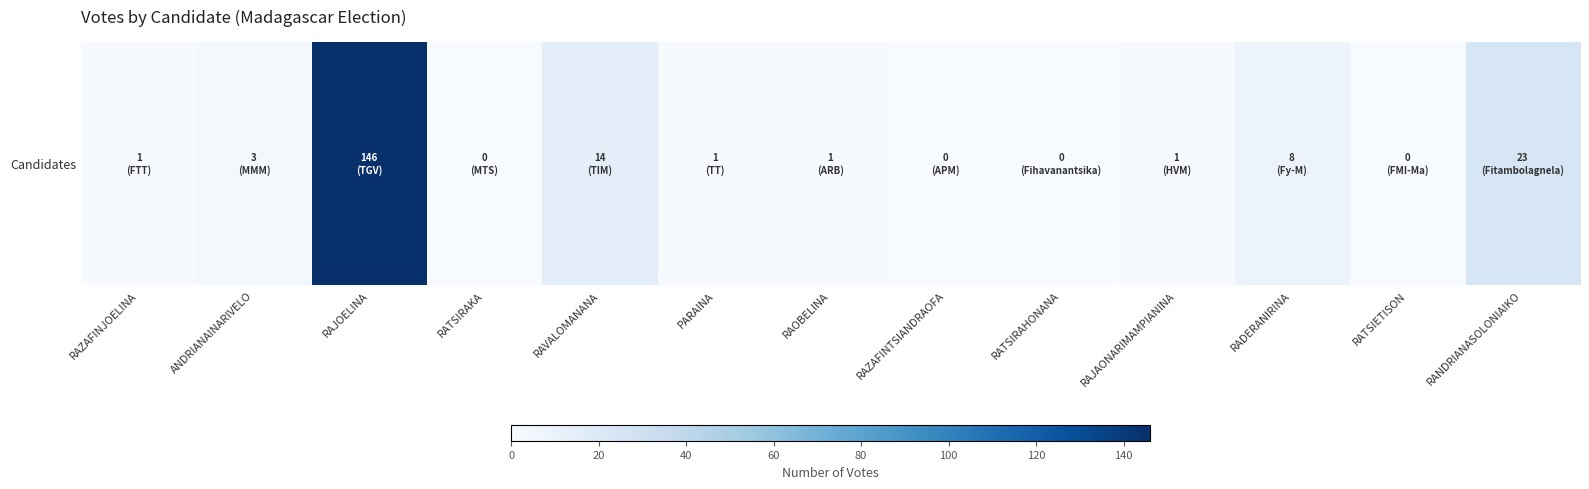

What is the greatest value displayed?

146